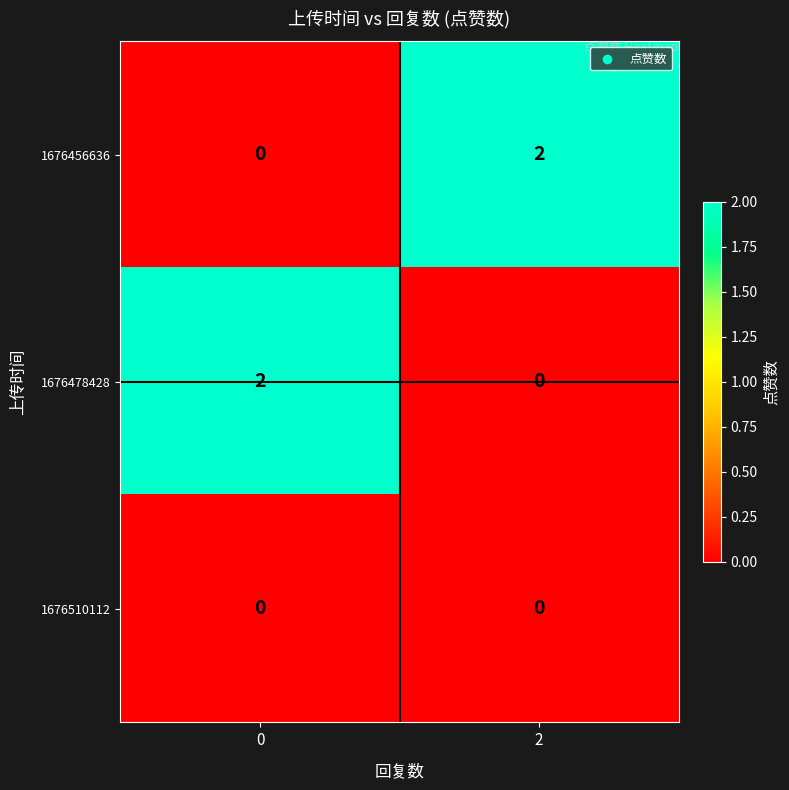

Rank the categories by 1676478428 value from highest to lowest.

0, 2